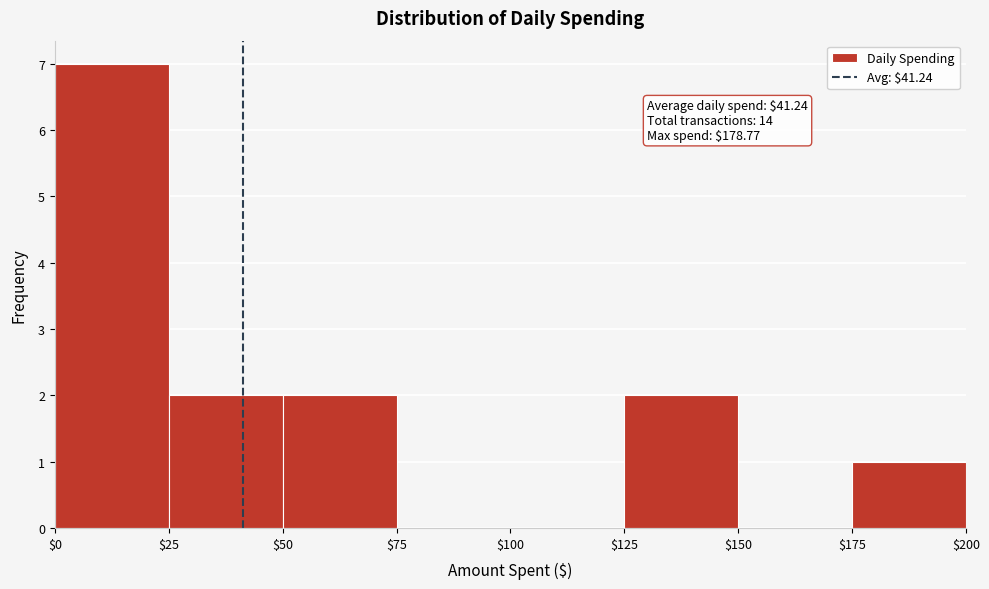

Which range on the x-axis has the tallest bar?

$0 to $25